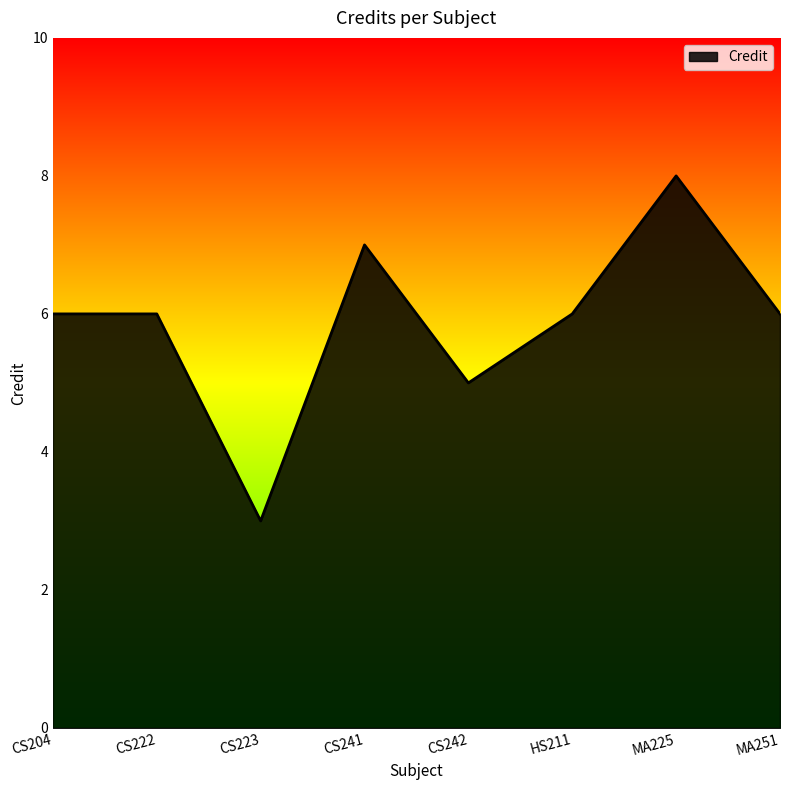

What position from the right is CS222?

7